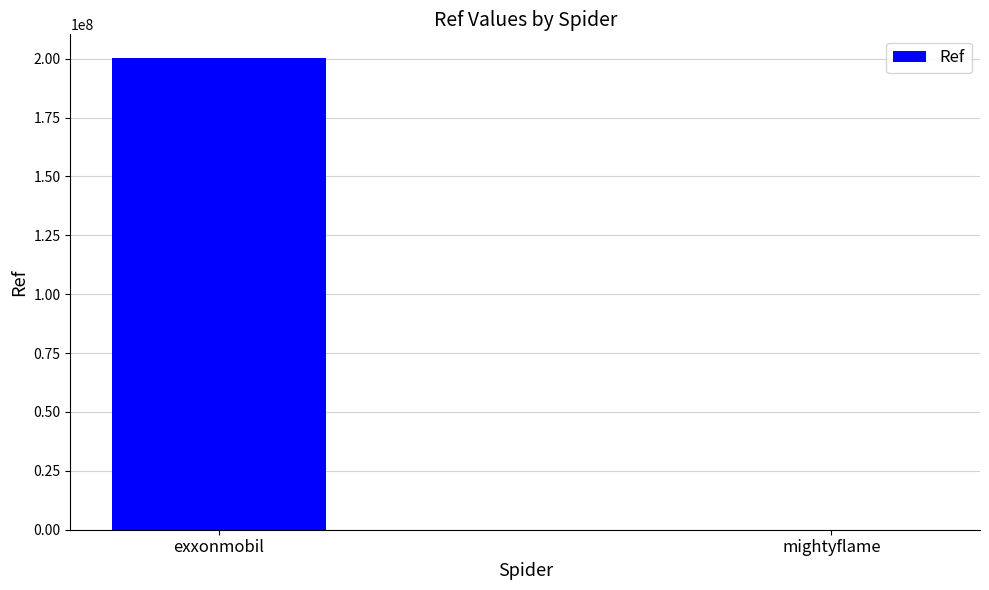

What is the greatest value displayed?

200321860